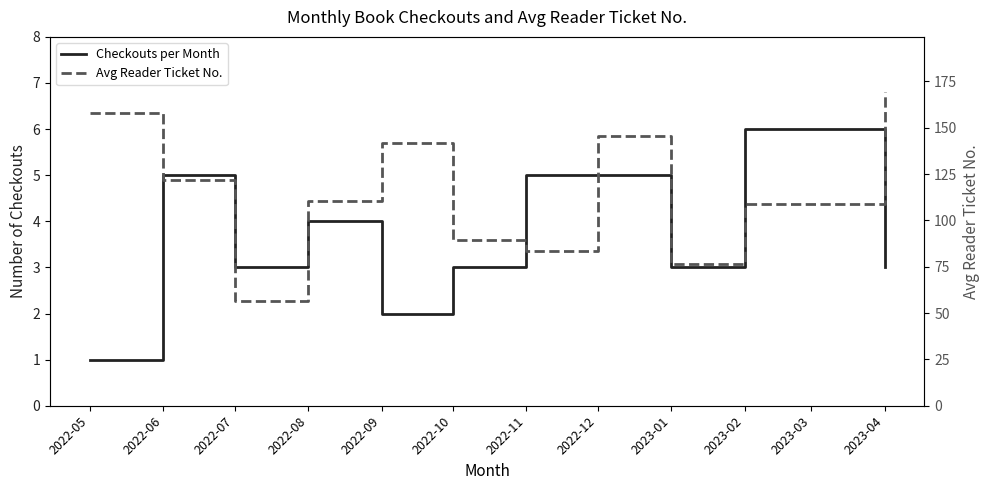

What is the label of the 3rd point from the left?

2022-07